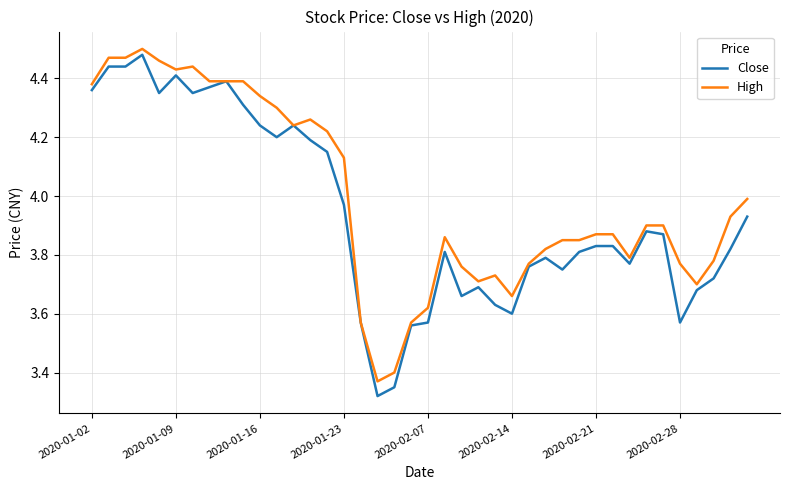

Rank the series by their maximum value, from lowest to highest.

Close, High